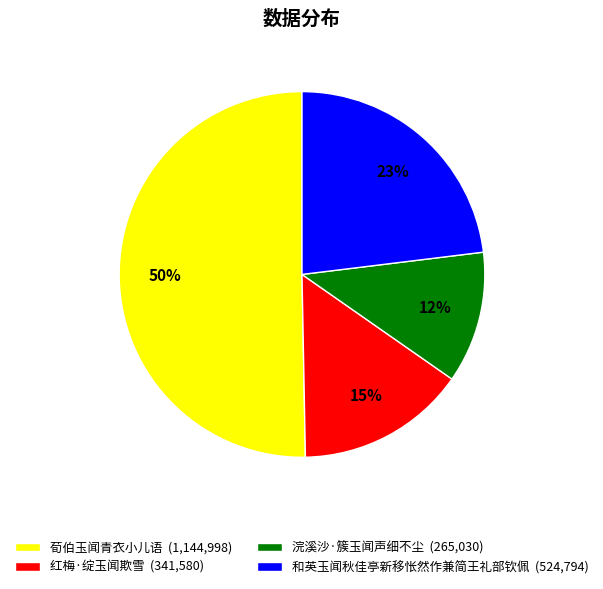

To the nearest percent, what portion does 和英玉闻秋佳亭新移怅然作兼简王礼部钦佩 represent?

23%